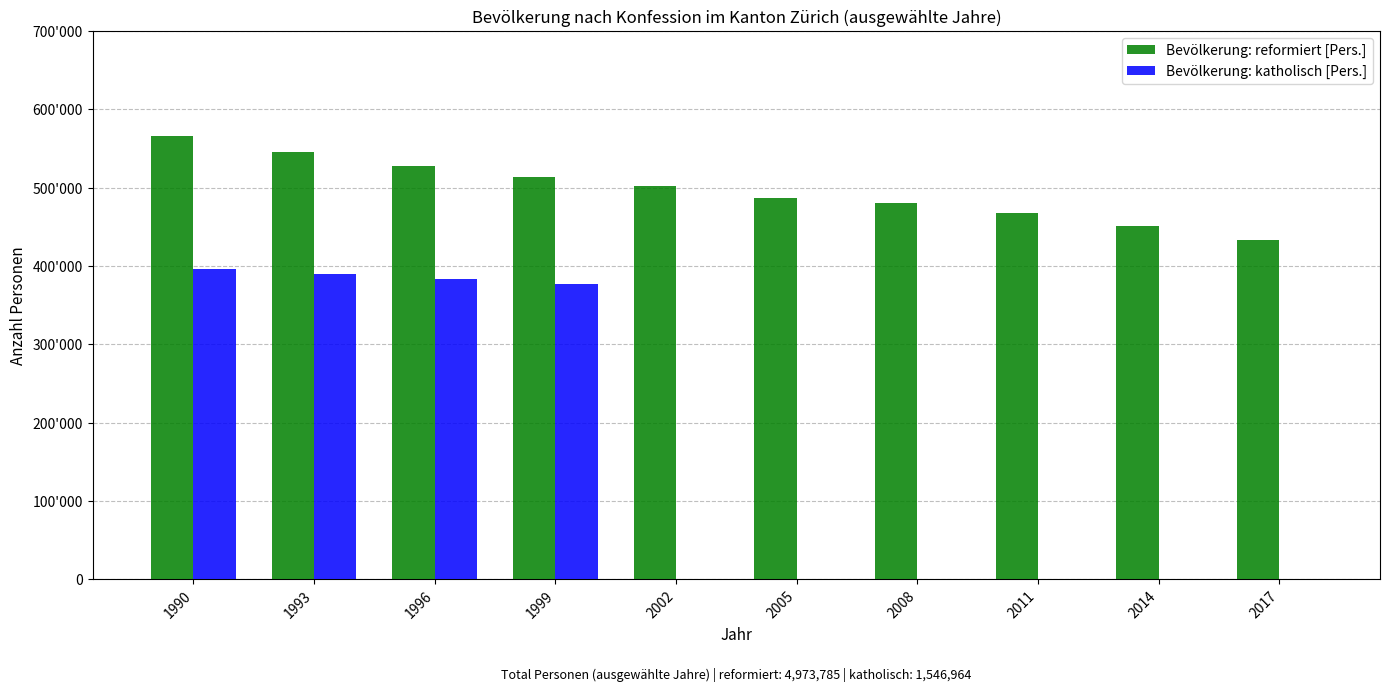

Are the bars horizontal?

No